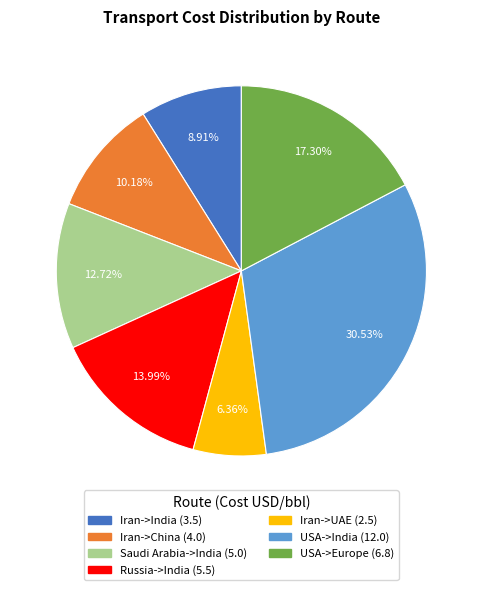

Rank the categories by value from highest to lowest.

USA->India, USA->Europe, Russia->India, Saudi Arabia->India, Iran->China, Iran->India, Iran->UAE